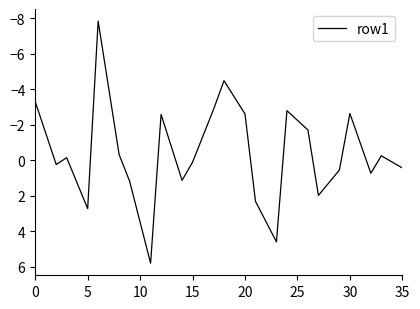

Does the chart have visible grid lines?

No